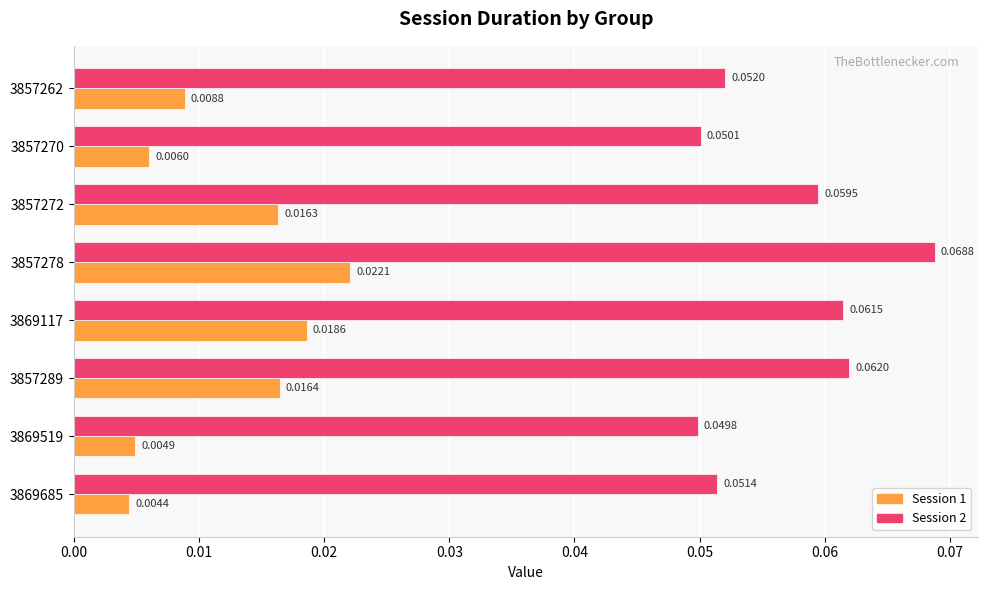

Which series has the widest spread of values?

Session 2